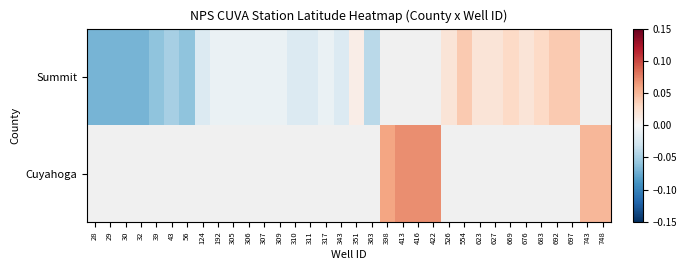

Between 310 and 317, which series saw the biggest shift?

Summit